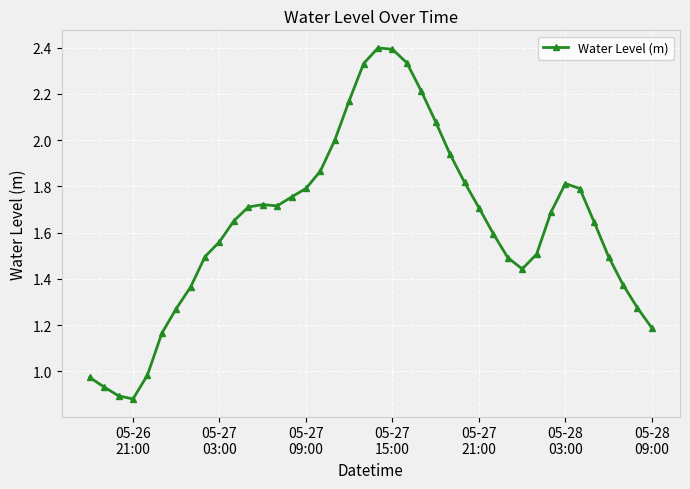

How many points are lower than both their immediate neighbors (excluding endpoints)?

3